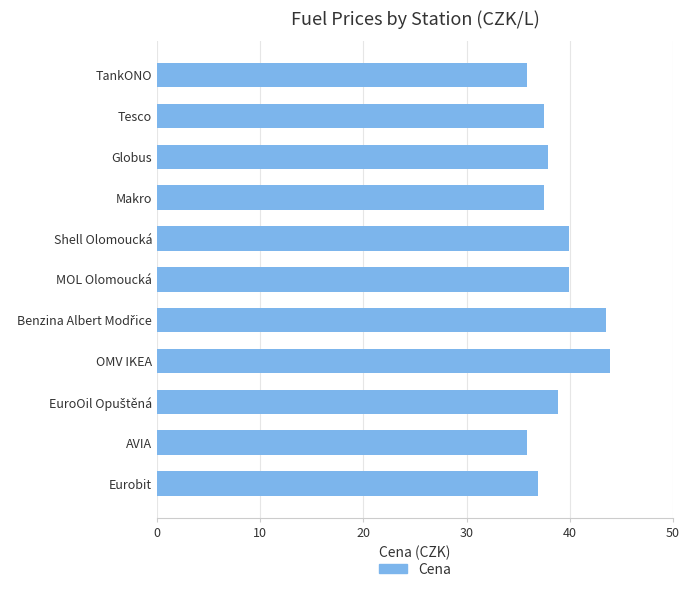

What is the minimum value shown in the chart?

35.9